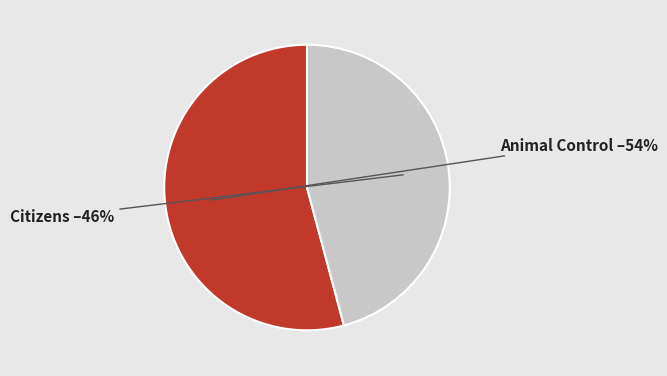

Rank the categories by value from lowest to highest.

Citizens, Animal Control